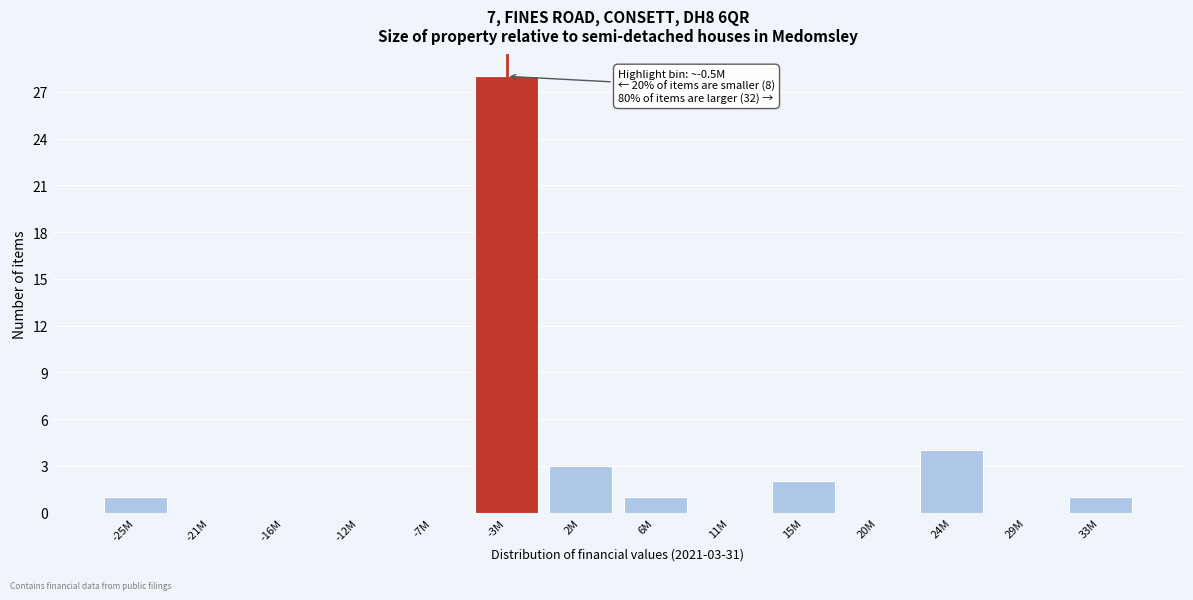

Reading left to right, extract all data points from this chart.

-25M=1	-21M=0	-16M=0	-12M=0	-7M=0	-3M=28	2M=3	6M=1	11M=0	15M=2	20M=0	24M=4	29M=0	33M=1